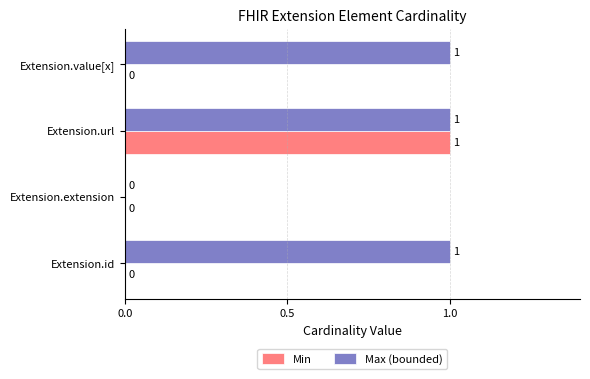

What is the sum of all Max (bounded) values?

3